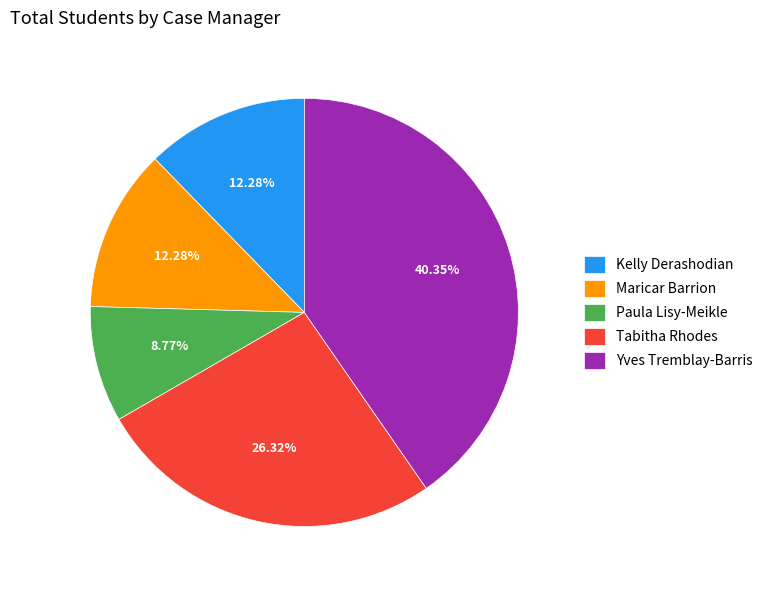

Do Kelly Derashodian and Paula Lisy-Meikle together represent more than half of the pie?

No